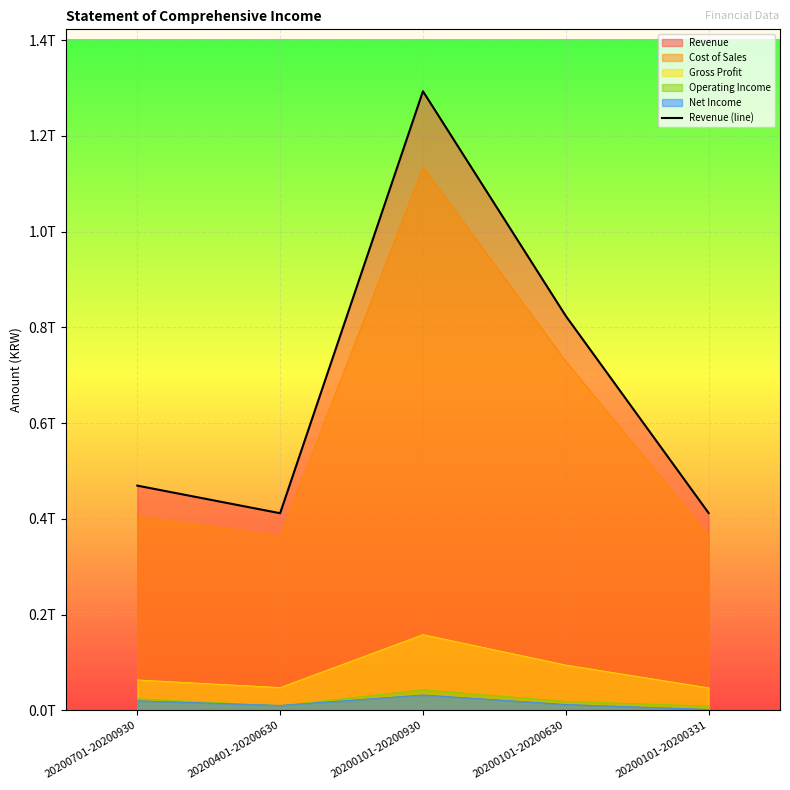

The chart shows a value of 284739495467 at 20200401-20200630. True or false?

False